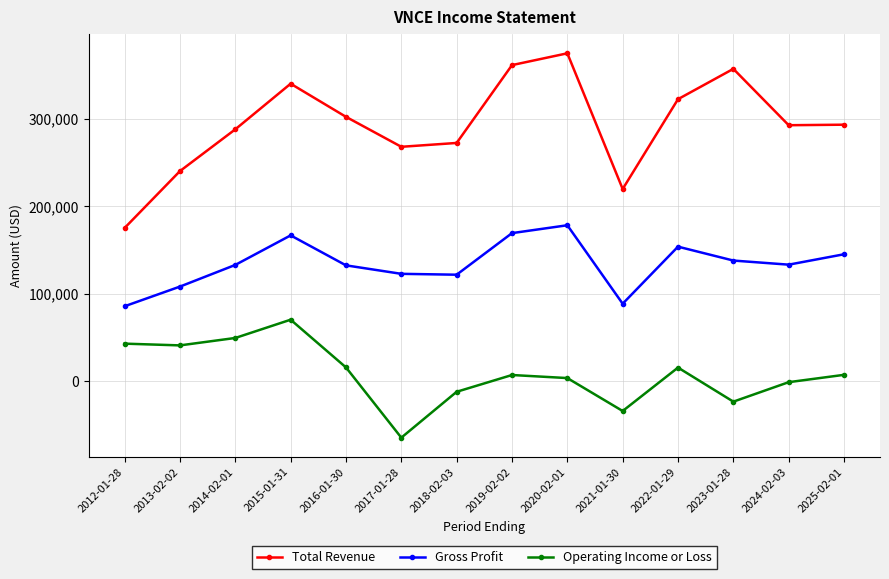

What is the label of the 7th point from the left?

2018-02-03